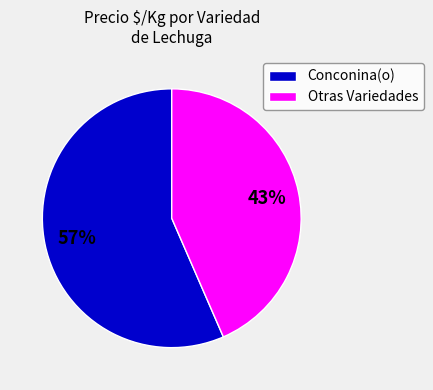

To the nearest percent, what portion does Conconina(o) represent?

57%